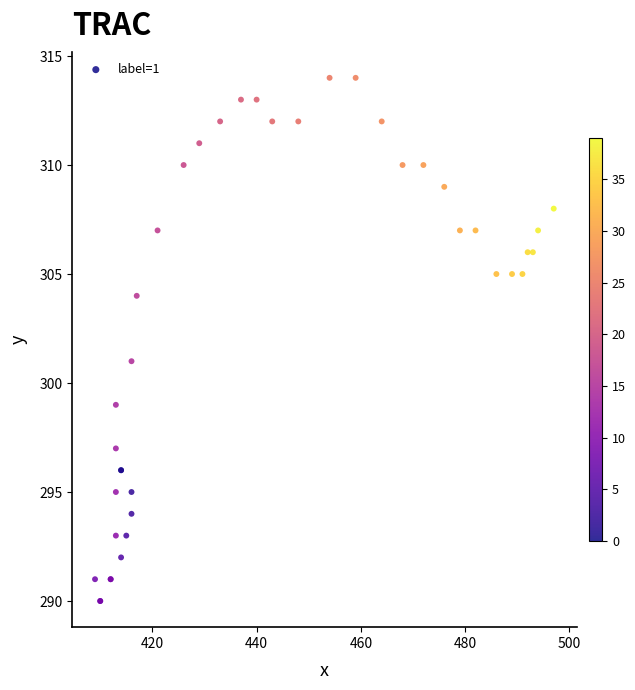

What Y value in the scatter plot is closest to 302?

301